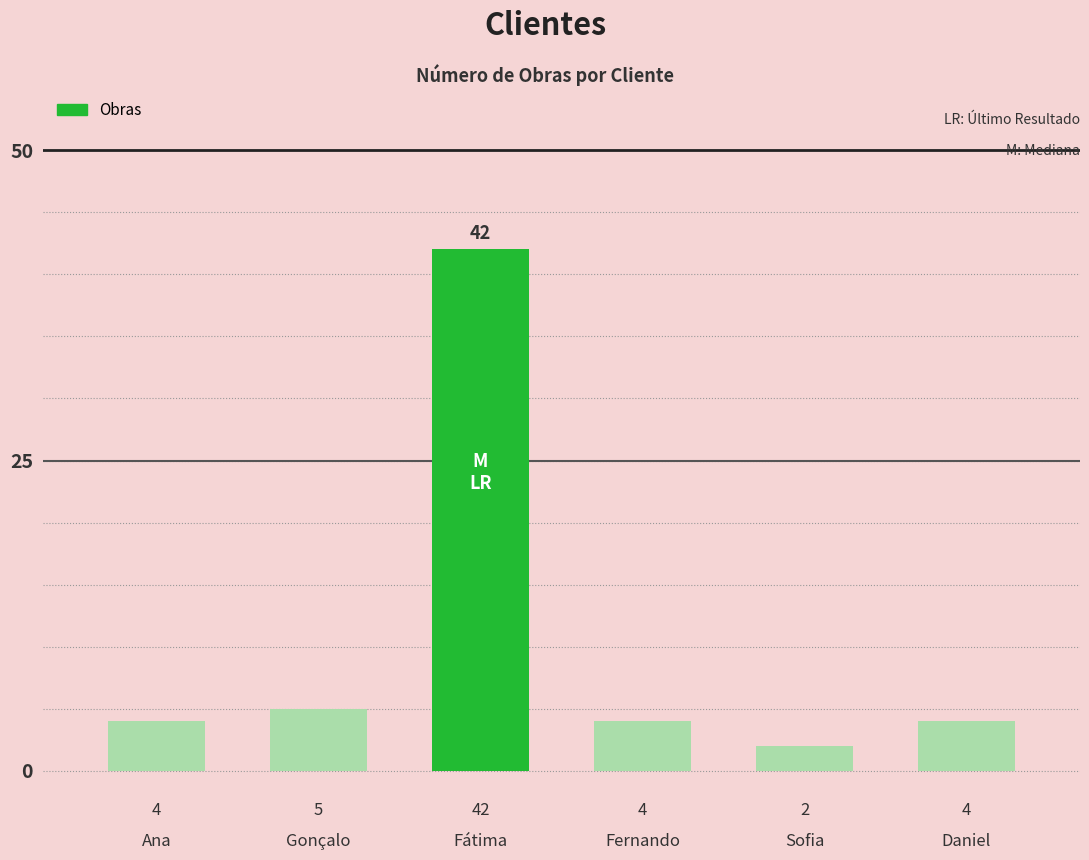

What is the greatest value displayed?

42